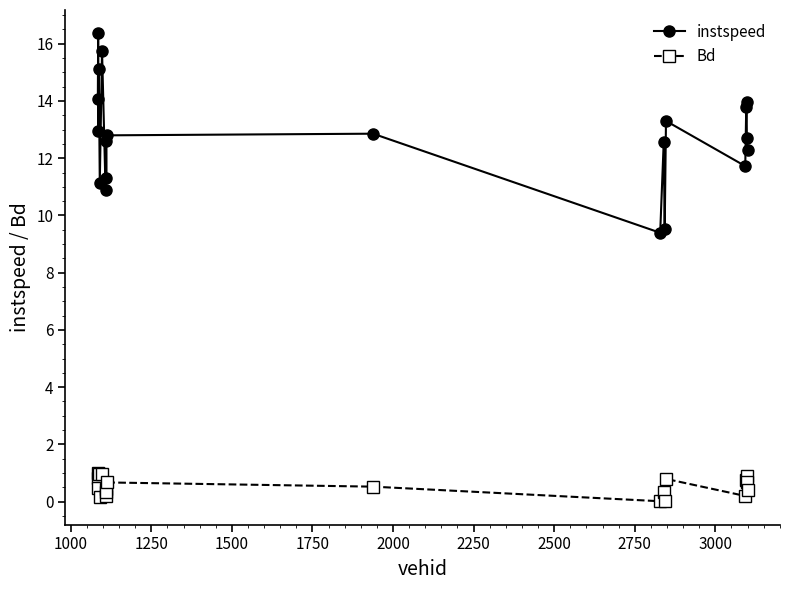

What is the minimum value for instspeed?

9.4